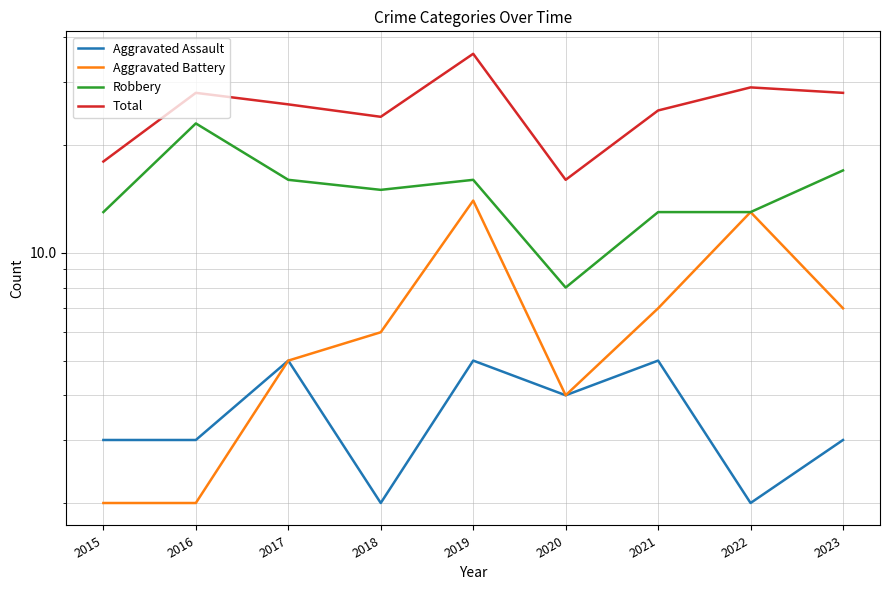

True or false: Aggravated Assault and Aggravated Battery cross at least once.

False